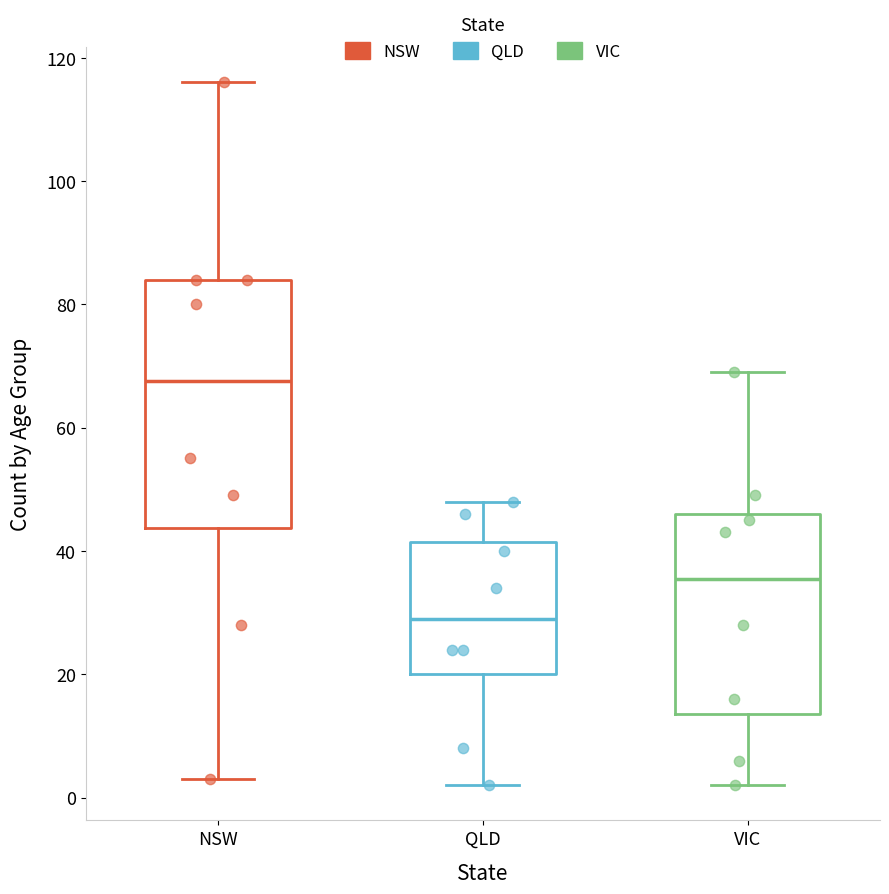

Which box has the highest median line?

NSW